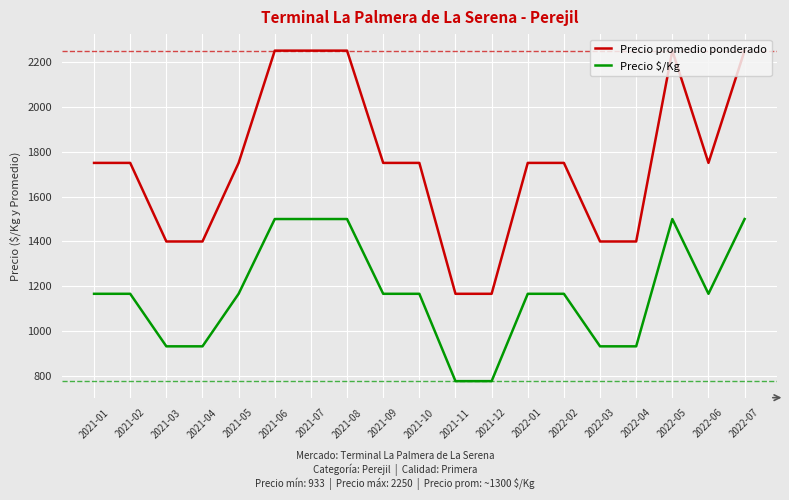

True or false: Precio $/Kg and Precio promedio ponderado intersect in this chart.

False